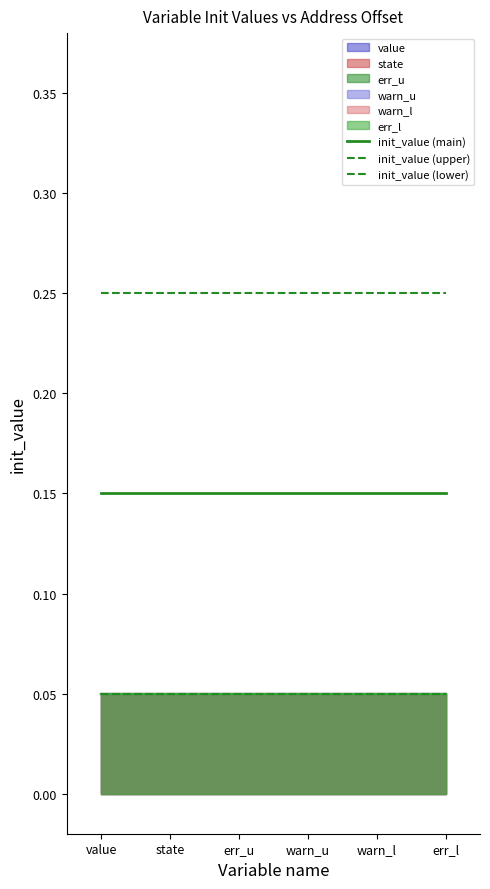

At which label does init_value (lower) reach its minimum?

value